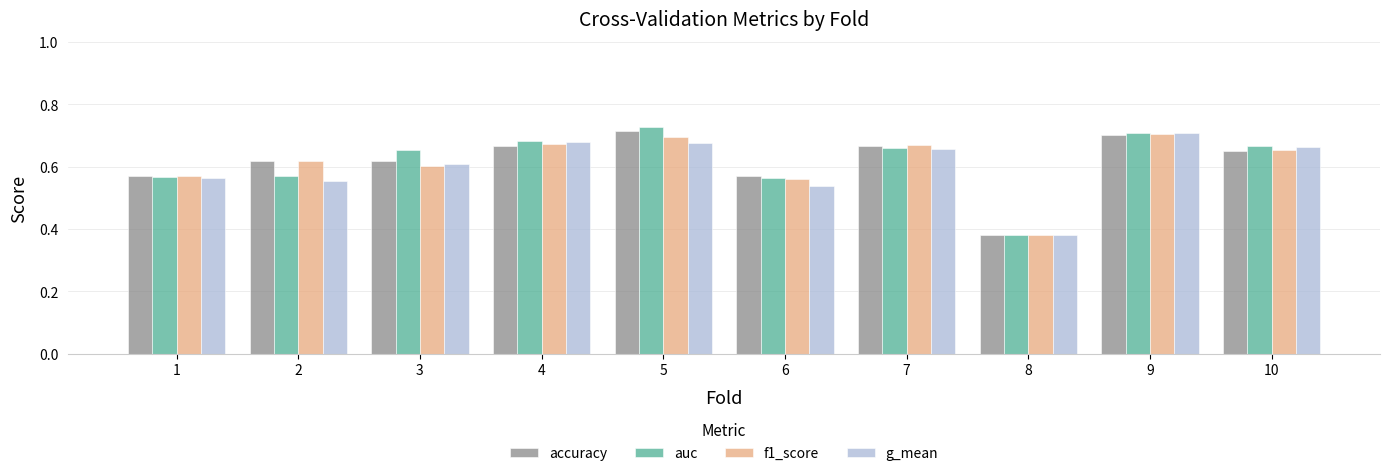

True or false: g_mean has a value of 0.7 at 4.

True